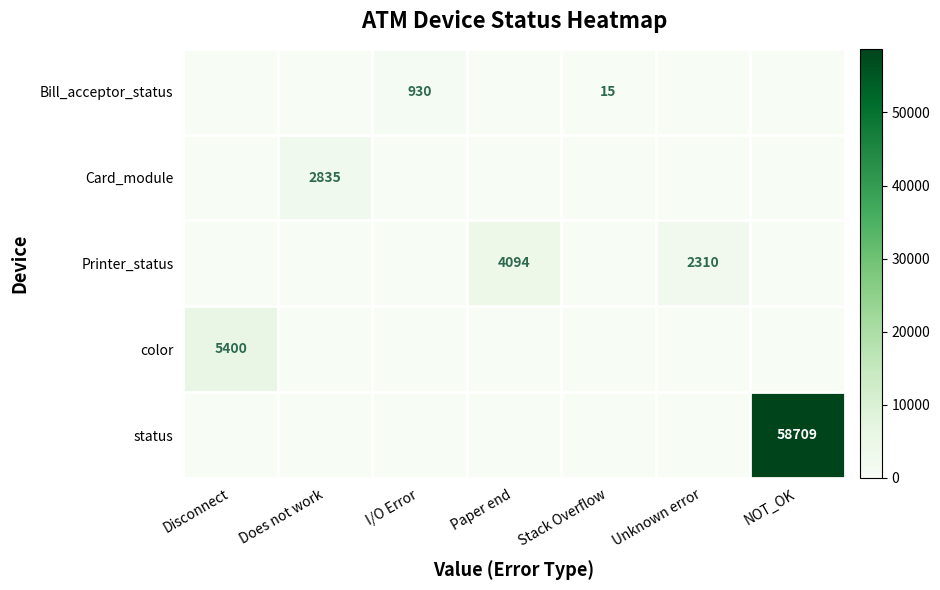

Is it true that color equals 5400 at Disconnect?

True